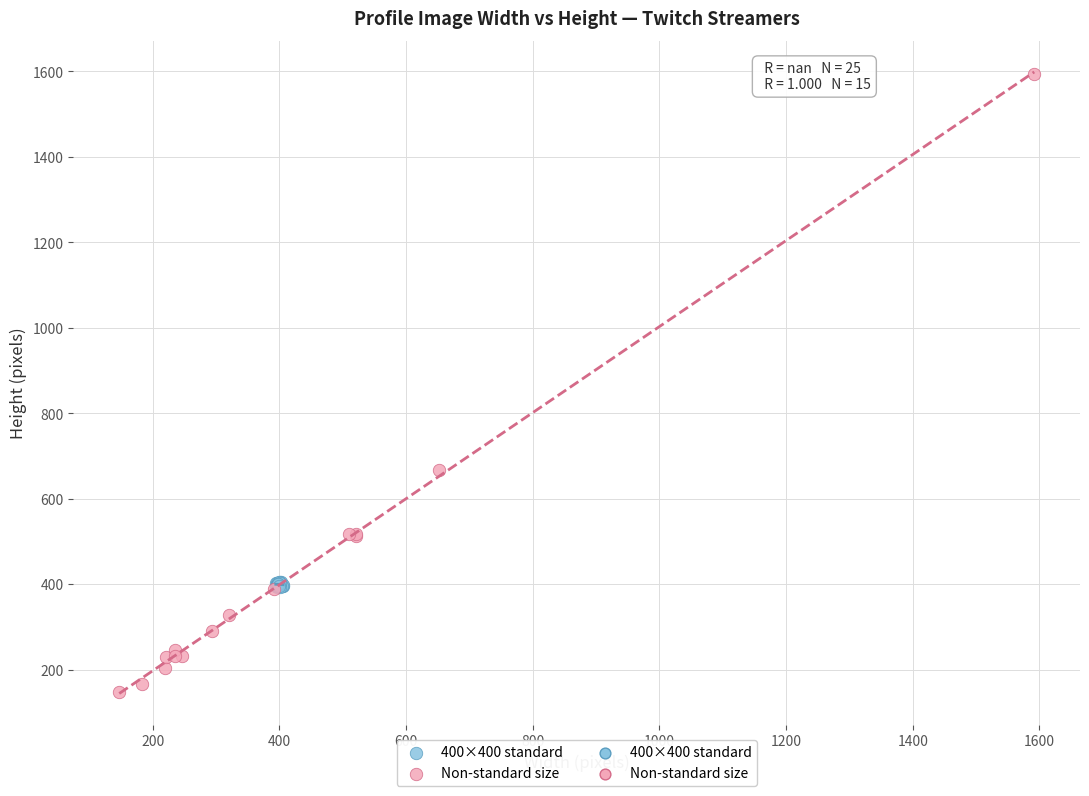

Which series reaches the maximum Y coordinate?

Non-standard size